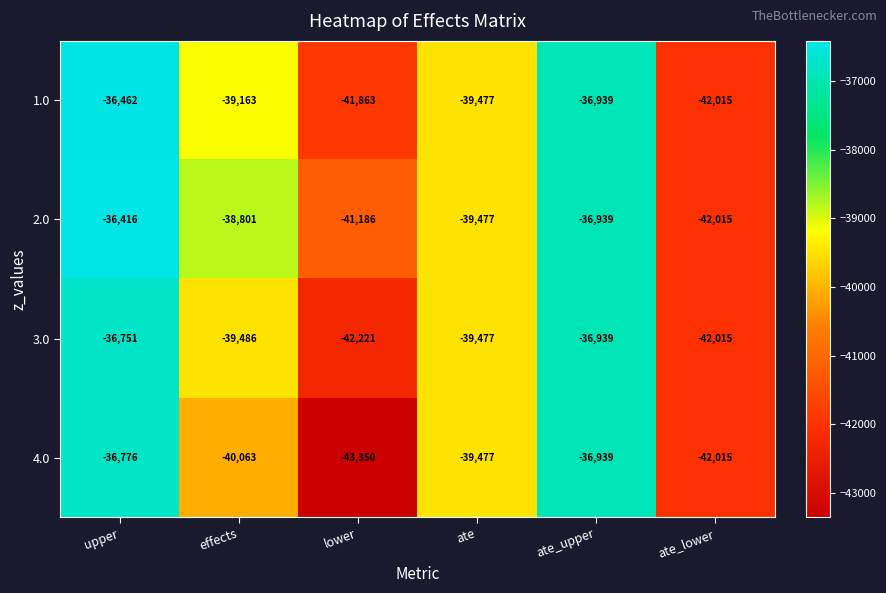

Reading left to right, list all the values displayed in this chart.

1.0: upper=-36462	effects=-39163	lower=-41863	ate=-39477	ate_upper=-36939	ate_lower=-42015
2.0: upper=-36416	effects=-38801	lower=-41186	ate=-39477	ate_upper=-36939	ate_lower=-42015
3.0: upper=-36751	effects=-39486	lower=-42221	ate=-39477	ate_upper=-36939	ate_lower=-42015
4.0: upper=-36776	effects=-40063	lower=-43350	ate=-39477	ate_upper=-36939	ate_lower=-42015